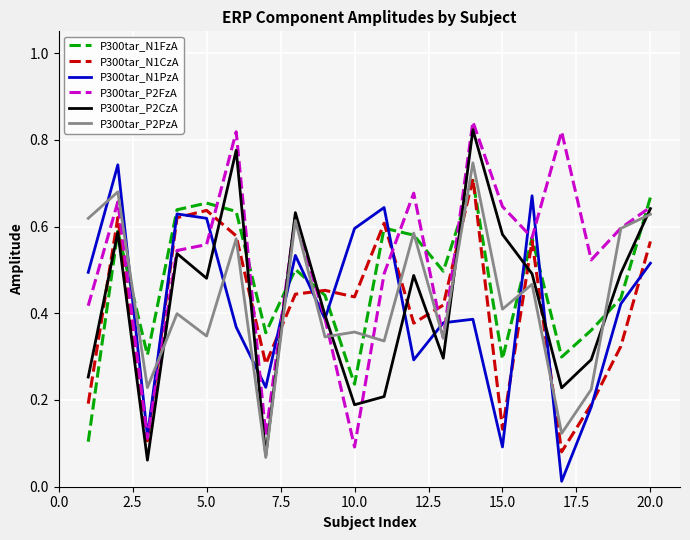

Which series has the largest total across all categories?

P300tar_P2FzA